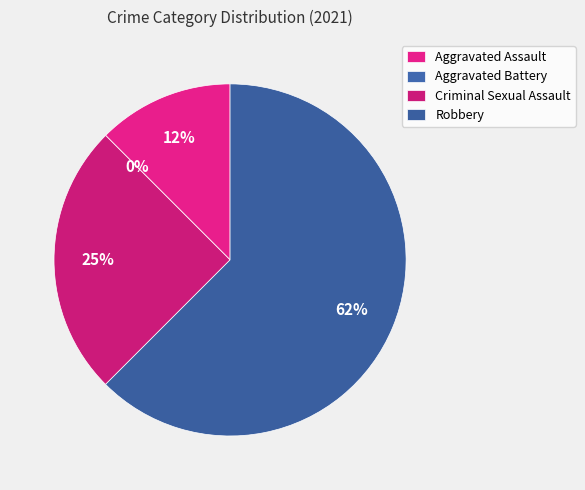

How many slices are in this pie chart?

4